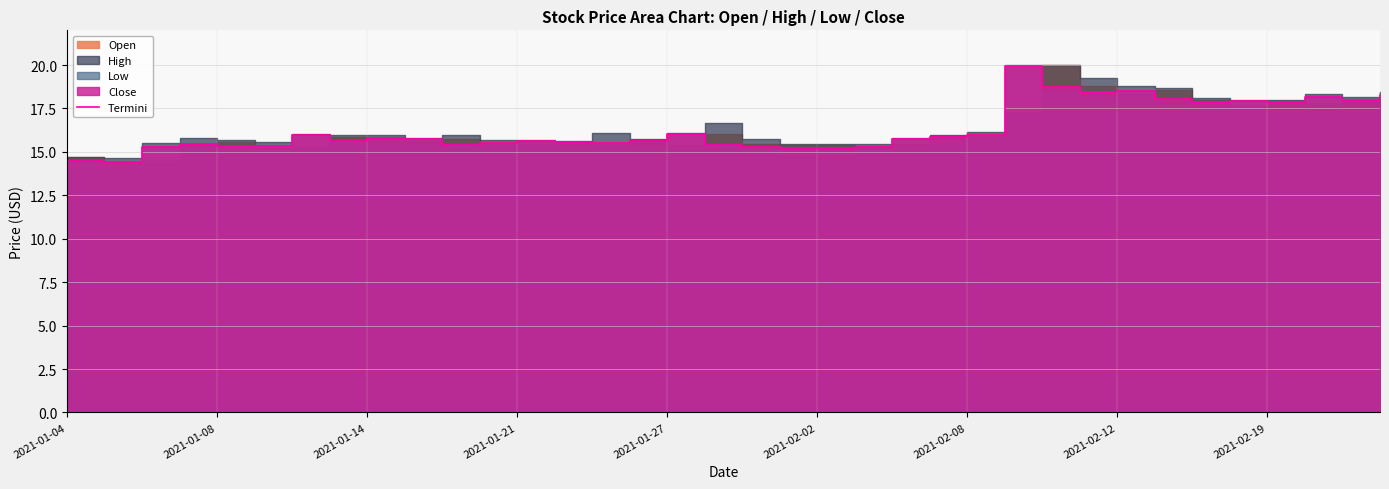

The chart shows a value of 18.2 at 35. True or false?

True